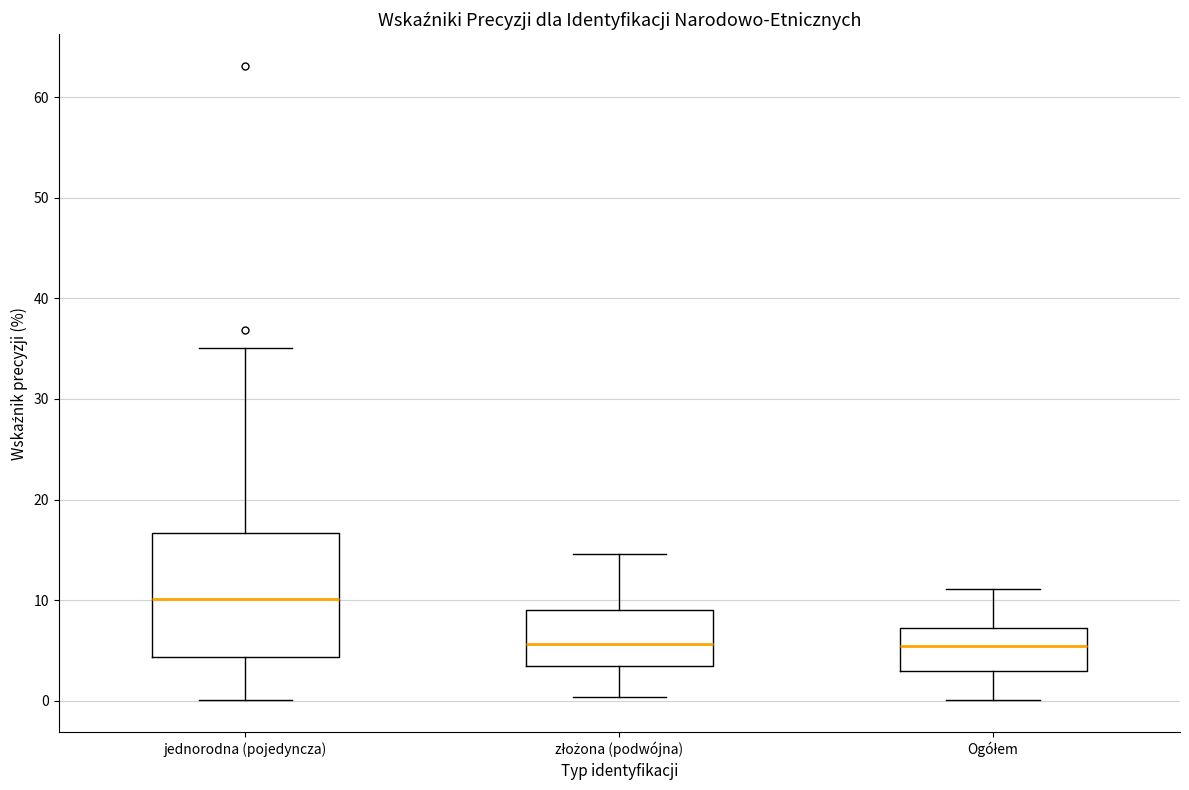

Which box has the highest median line?

jednorodna (pojedyncza)